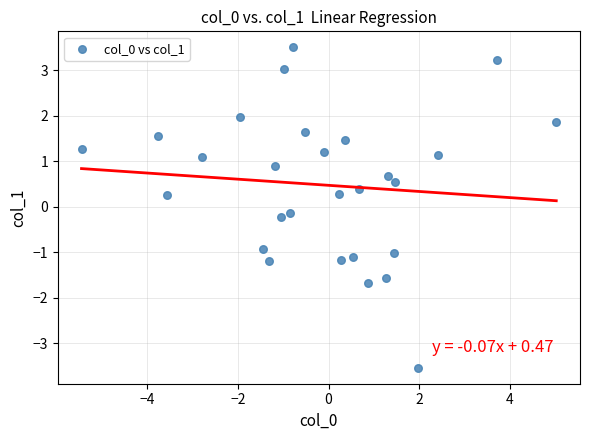

What is the range of X values (max minus min)?

10.5